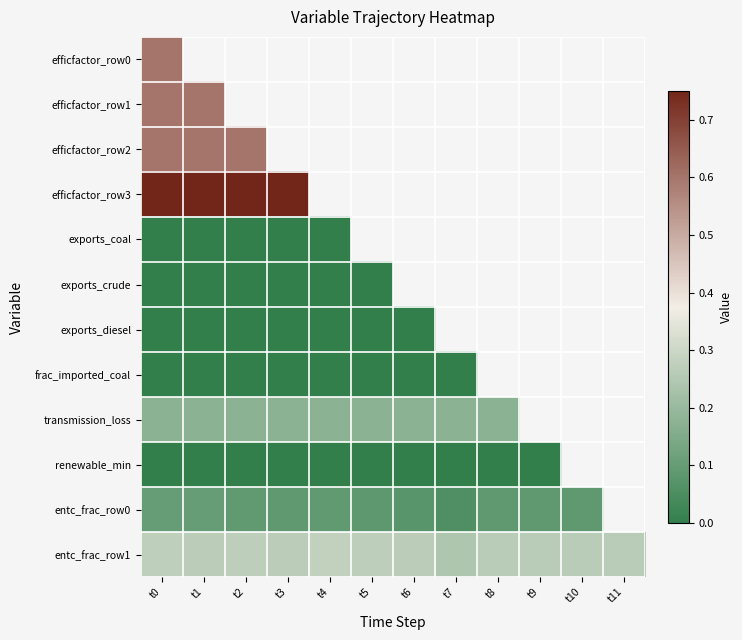

At how many categories does at least one series exceed 0?

12